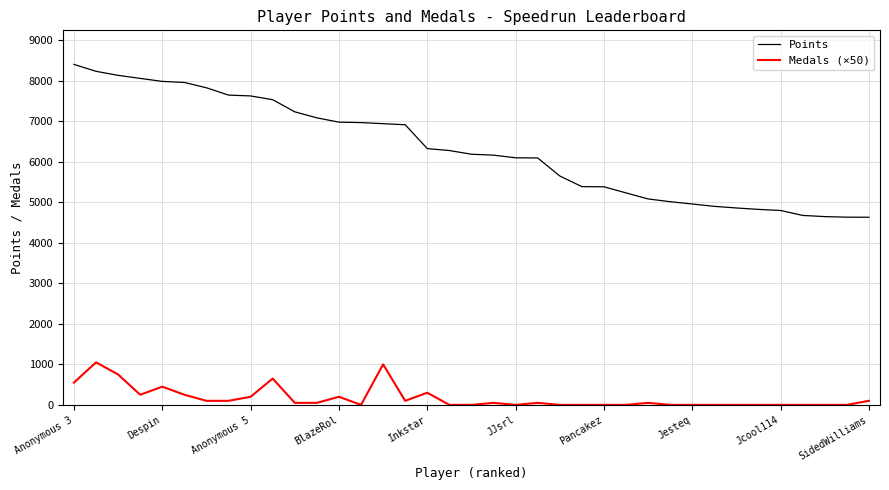

Which series has the largest range (max minus min)?

Points